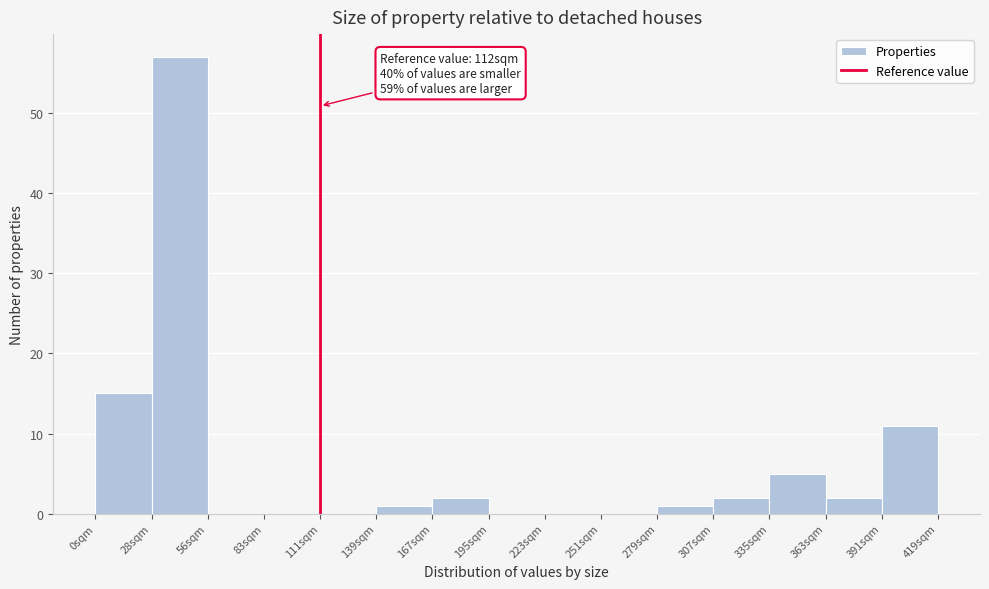

Which range on the x-axis has the tallest bar?

28 to 56